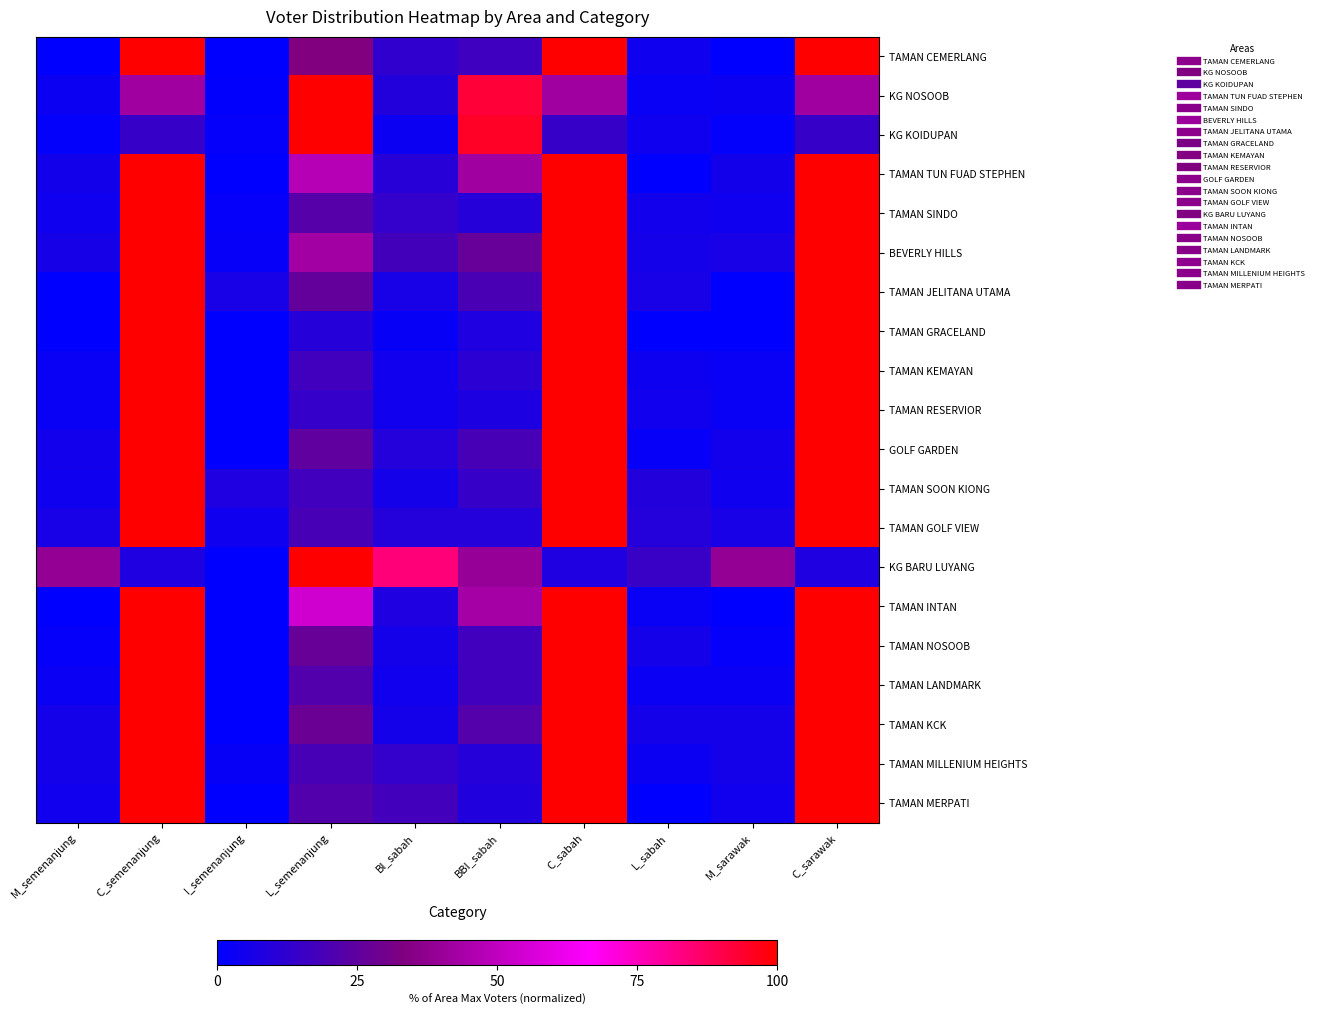

Which category has the highest value across all series?

C_semenanjung